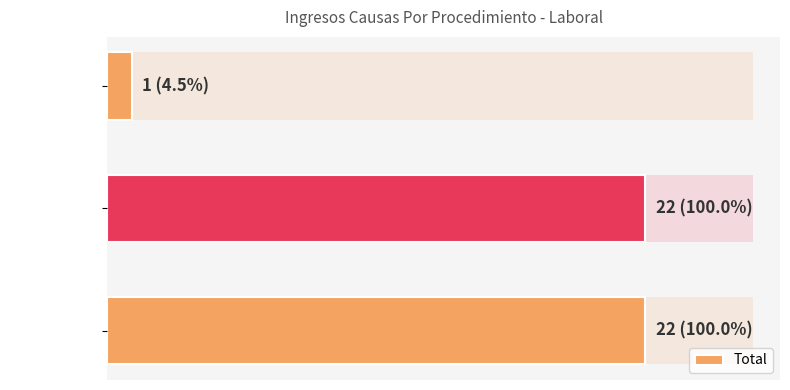

Between Tutela and Ordinario, which is larger?

Ordinario